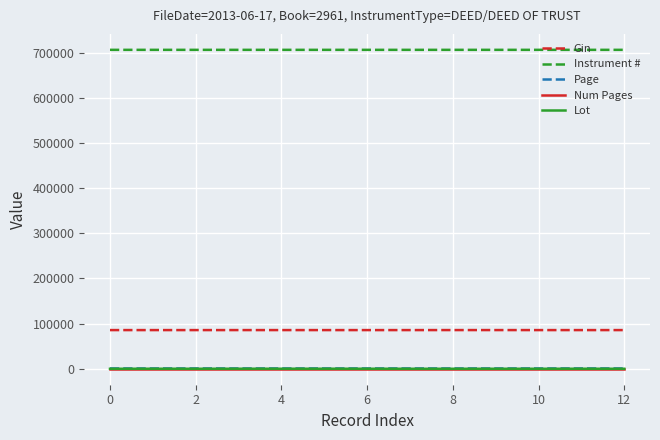

Which series has the largest range (max minus min)?

Lot